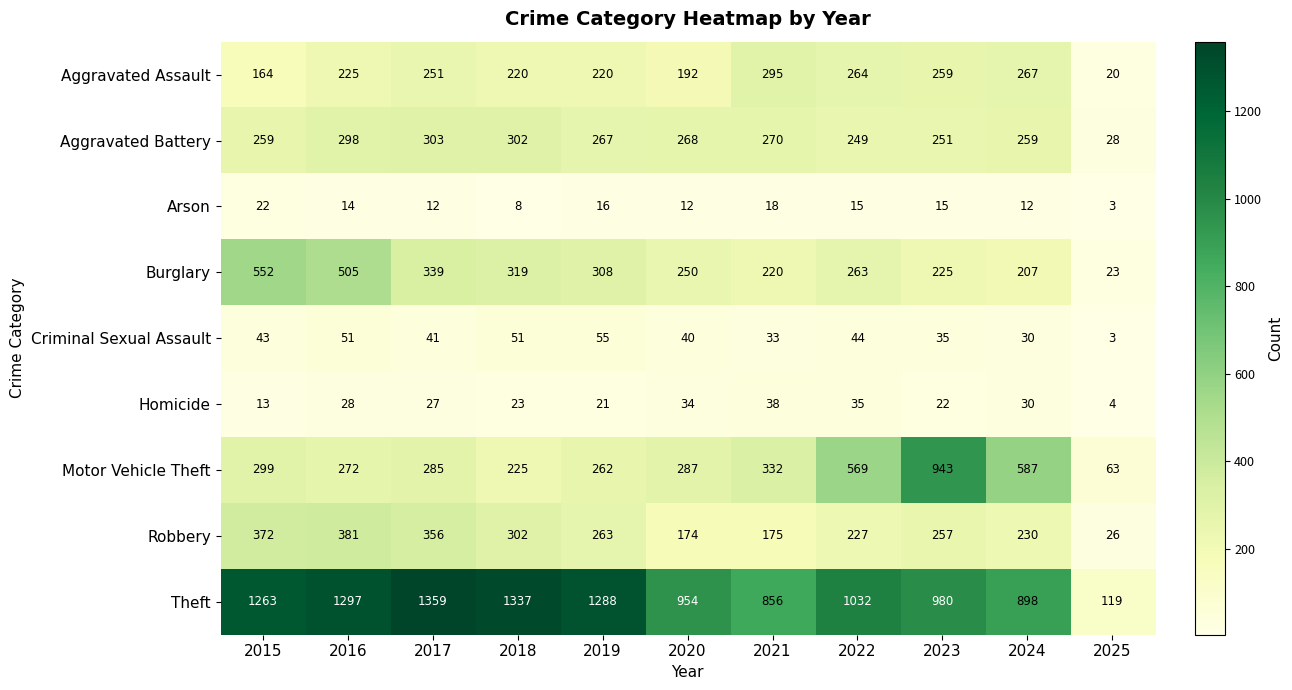

How many data points in Homicide are less than 27?

5